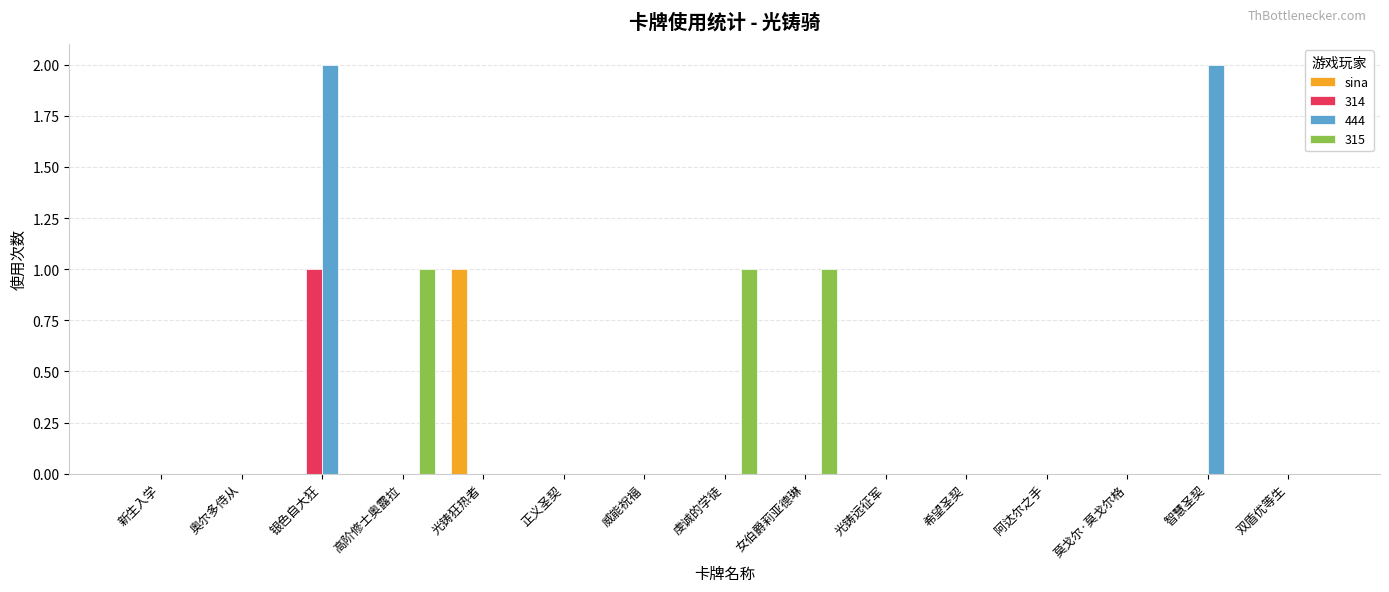

The 444 series shows 0 at 莫戈尔·莫戈尔格. True or false?

True